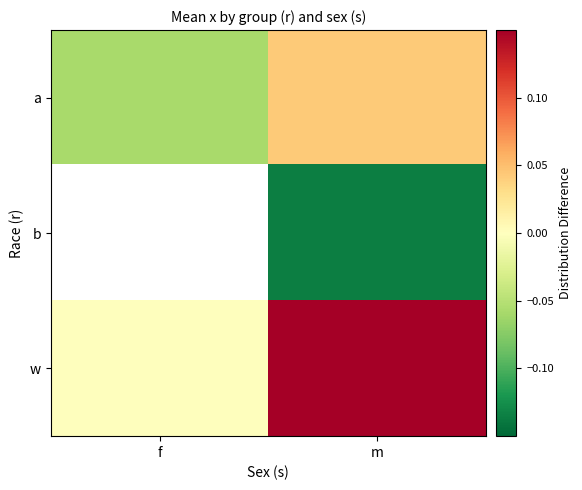

Which series has the largest total across all categories?

w